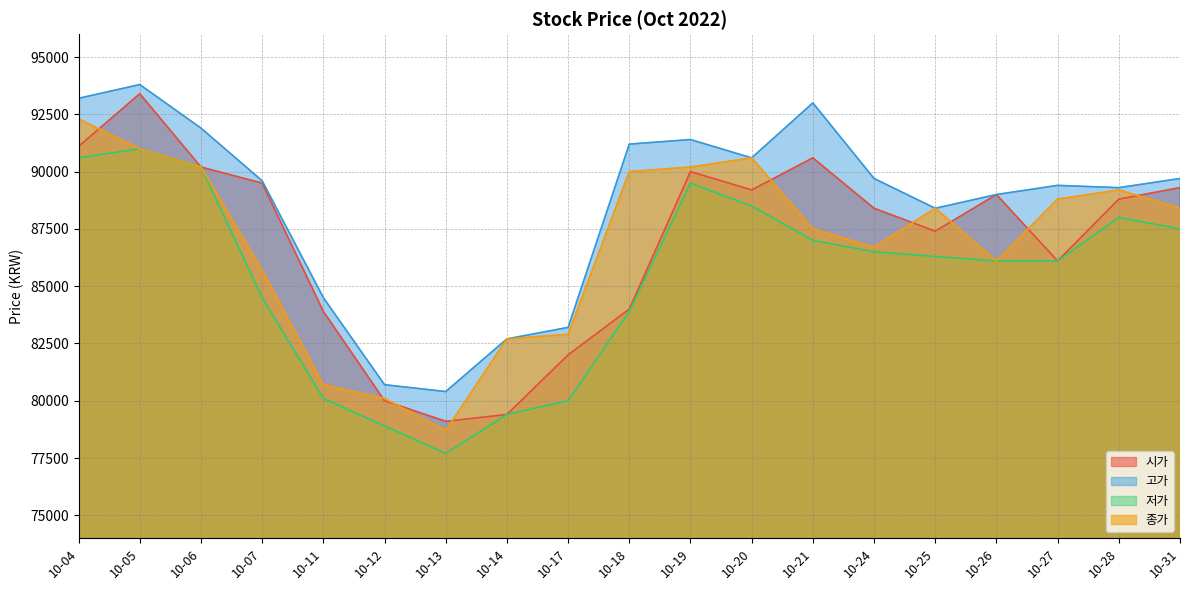

Reading left to right, what are all the values shown in this chart?

시가: 10-04=91100	10-05=93400	10-06=90200	10-07=89500	10-11=83900	10-12=80000	10-13=79100	10-14=79400	10-17=82000	10-18=84000	10-19=90000	10-20=89200	10-21=90600	10-24=88400	10-25=87400	10-26=89000	10-27=86100	10-28=88800	10-31=89300
고가: 10-04=93200	10-05=93800	10-06=91900	10-07=89600	10-11=84500	10-12=80700	10-13=80400	10-14=82700	10-17=83200	10-18=91200	10-19=91400	10-20=90600	10-21=93000	10-24=89700	10-25=88400	10-26=89000	10-27=89400	10-28=89300	10-31=89700
저가: 10-04=90600	10-05=91000	10-06=90200	10-07=84500	10-11=80100	10-12=78900	10-13=77700	10-14=79400	10-17=80000	10-18=83900	10-19=89500	10-20=88500	10-21=87000	10-24=86500	10-25=86300	10-26=86100	10-27=86100	10-28=88000	10-31=87500
종가: 10-04=92300	10-05=91000	10-06=90200	10-07=85700	10-11=80700	10-12=80100	10-13=78700	10-14=82700	10-17=82900	10-18=90000	10-19=90200	10-20=90600	10-21=87500	10-24=86700	10-25=88400	10-26=86100	10-27=88800	10-28=89200	10-31=88400